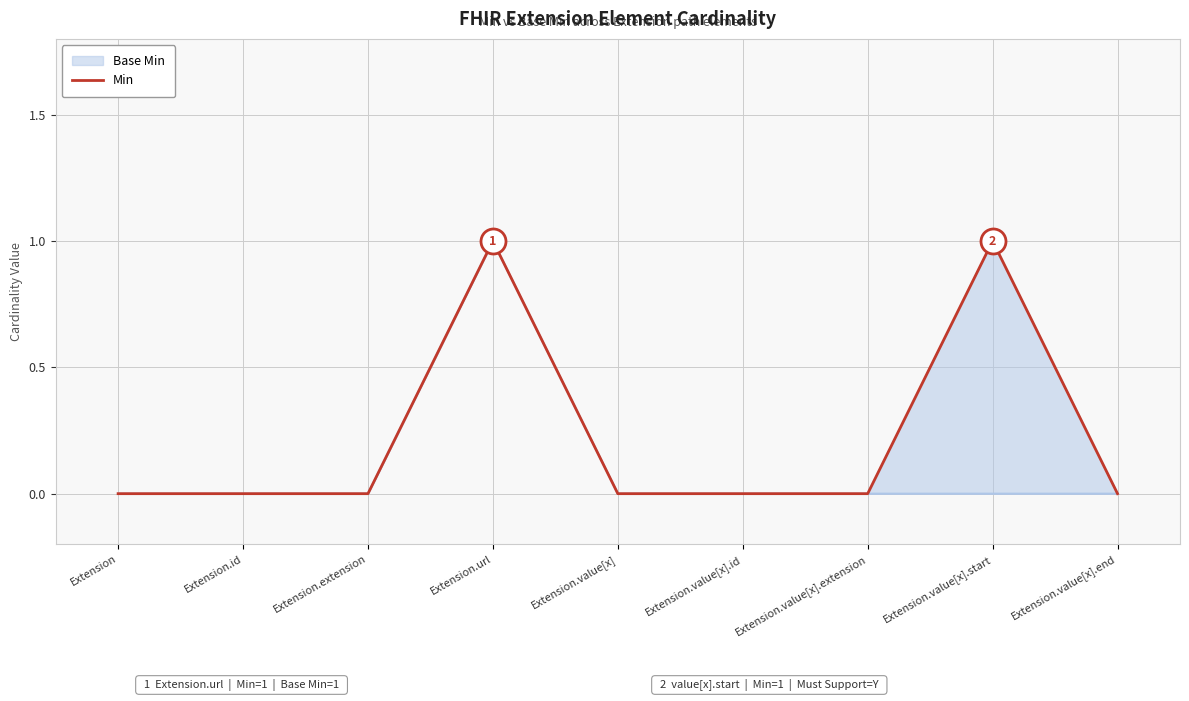

What is the label of the 2nd point from the right?

Extension.value[x].start